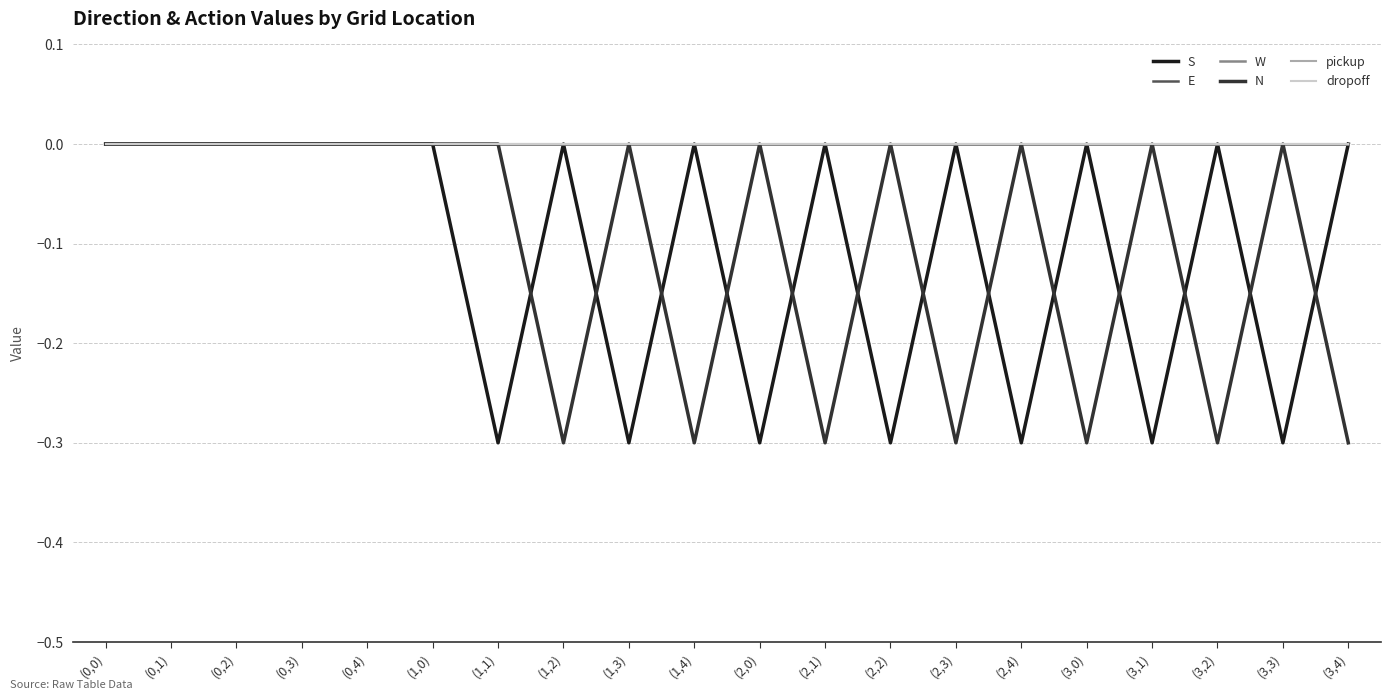

Reading left to right, extract all data points from this chart.

S: 0.0	0.0	0.0	0.0	0.0	0.0	-0.3	0.0	-0.3	0.0	-0.3	0.0	-0.3	0.0	-0.3	0.0	-0.3	0.0	-0.3	0.0
E: 0.0	0.0	0.0	0.0	0.0	0.0	0.0	0.0	0.0	0.0	0.0	0.0	0.0	0.0	0.0	0.0	0.0	0.0	0.0	0.0
W: 0.0	0.0	0.0	0.0	0.0	0.0	0.0	0.0	0.0	0.0	0.0	0.0	0.0	0.0	0.0	0.0	0.0	0.0	0.0	0.0
N: 0.0	0.0	0.0	0.0	0.0	0.0	0.0	-0.3	0.0	-0.3	0.0	-0.3	0.0	-0.3	0.0	-0.3	0.0	-0.3	0.0	-0.3
pickup: 0.0	0.0	0.0	0.0	0.0	0.0	0.0	0.0	0.0	0.0	0.0	0.0	0.0	0.0	0.0	0.0	0.0	0.0	0.0	0.0
dropoff: 0.0	0.0	0.0	0.0	0.0	0.0	0.0	0.0	0.0	0.0	0.0	0.0	0.0	0.0	0.0	0.0	0.0	0.0	0.0	0.0